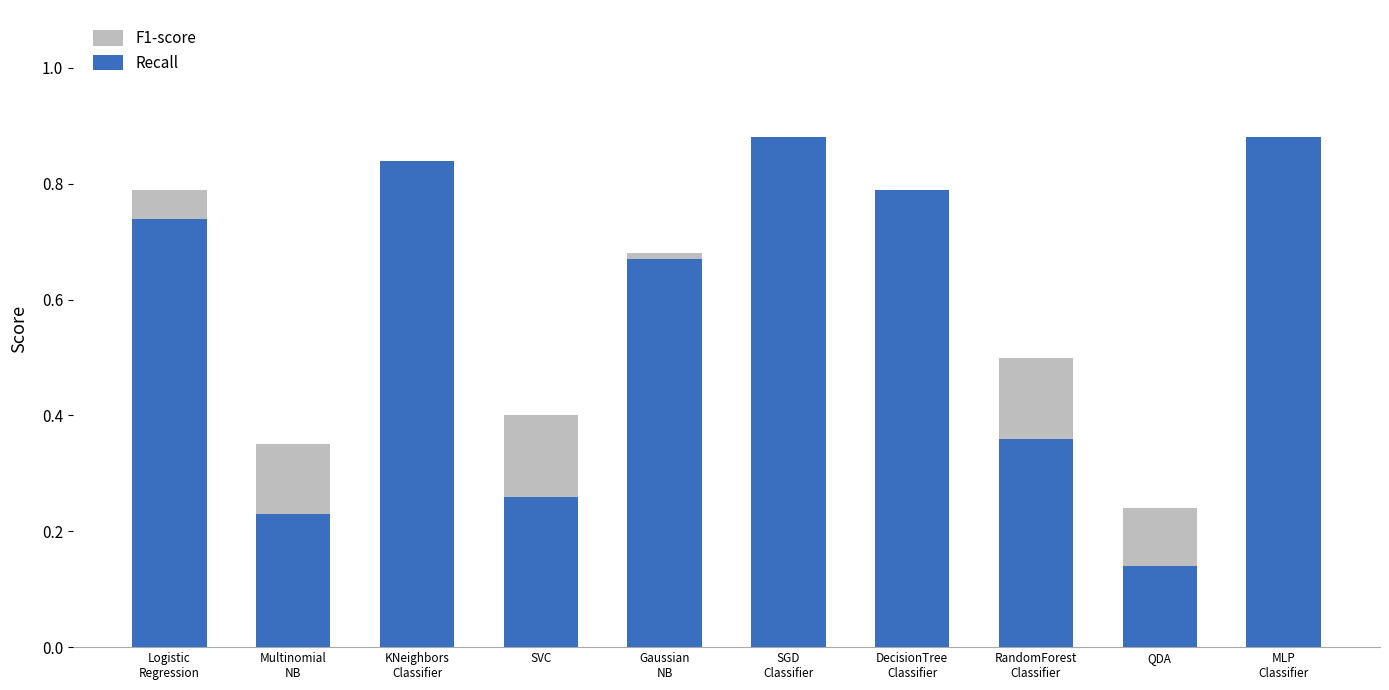

The F1-score series shows 0.5 at Multinomial
NB. True or false?

False